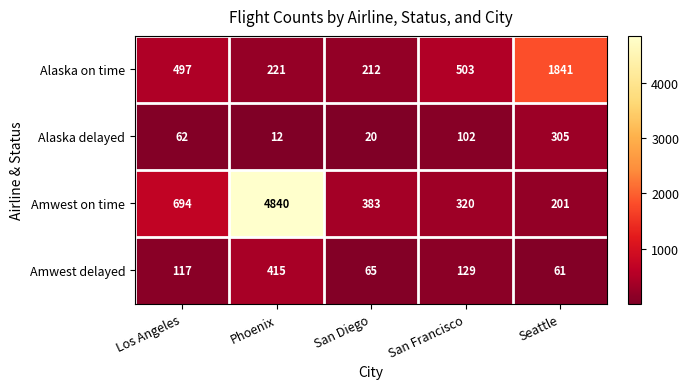

At which label is Alaska on time closest to 1026?

San Francisco